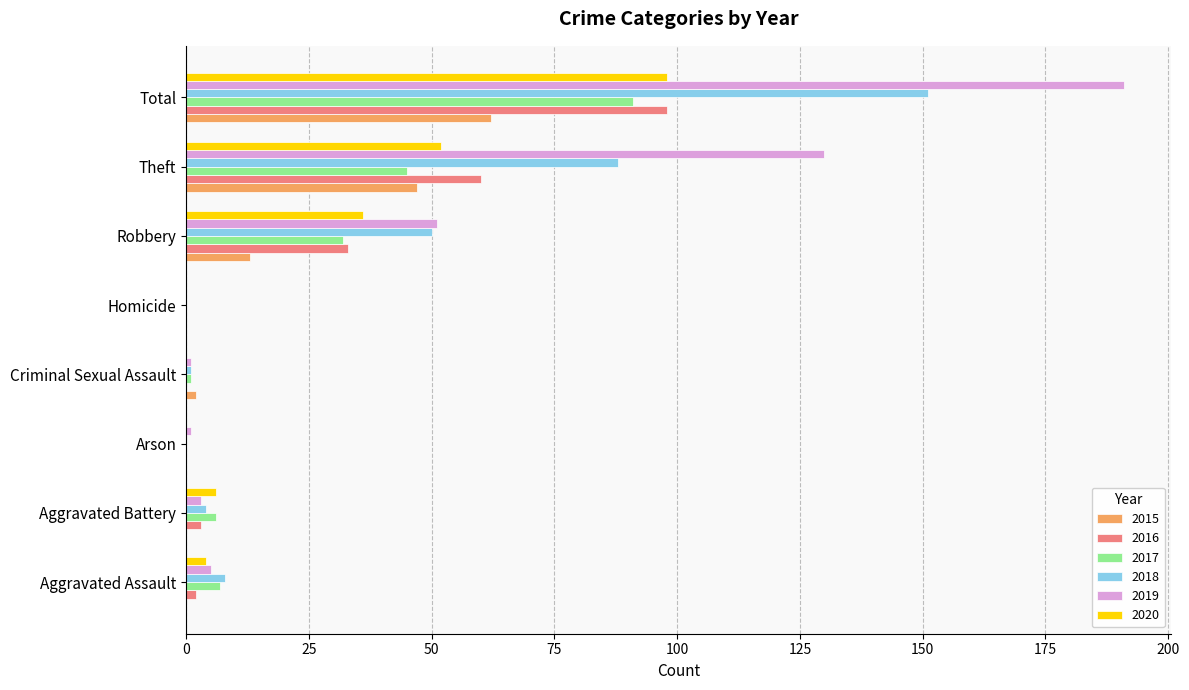

How many categories are shown in the chart?

8